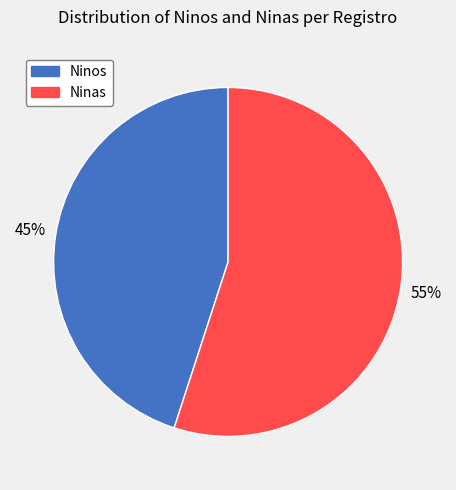

Combined, do Ninos and Ninas account for over 50%?

Yes